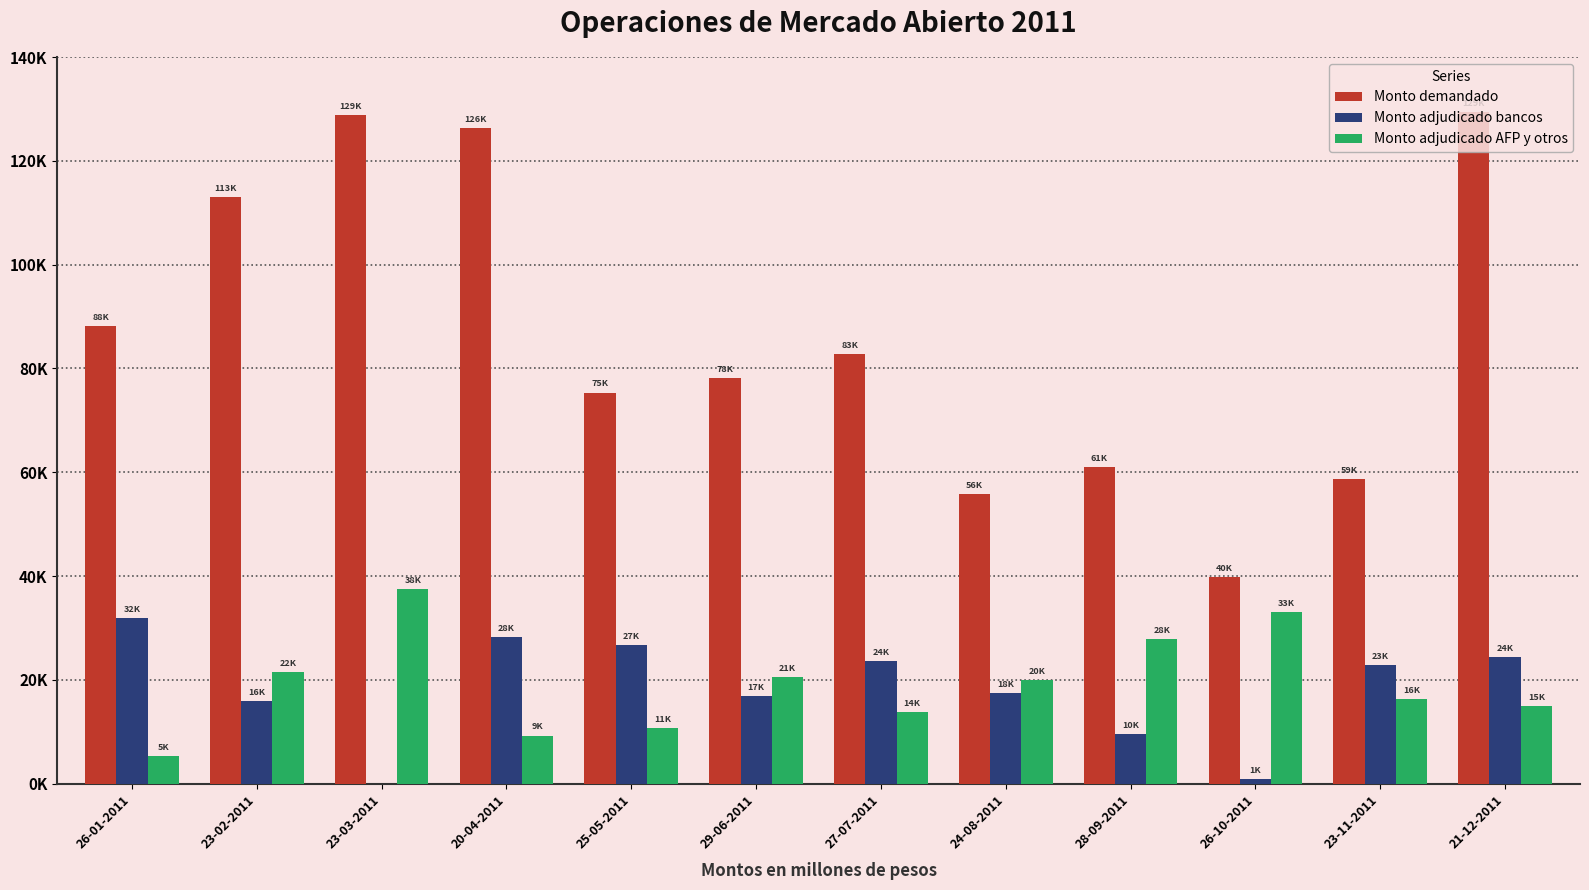

Rank the categories by Monto adjudicado AFP y otros value from highest to lowest.

23-03-2011, 26-10-2011, 28-09-2011, 23-02-2011, 29-06-2011, 24-08-2011, 23-11-2011, 21-12-2011, 27-07-2011, 25-05-2011, 20-04-2011, 26-01-2011